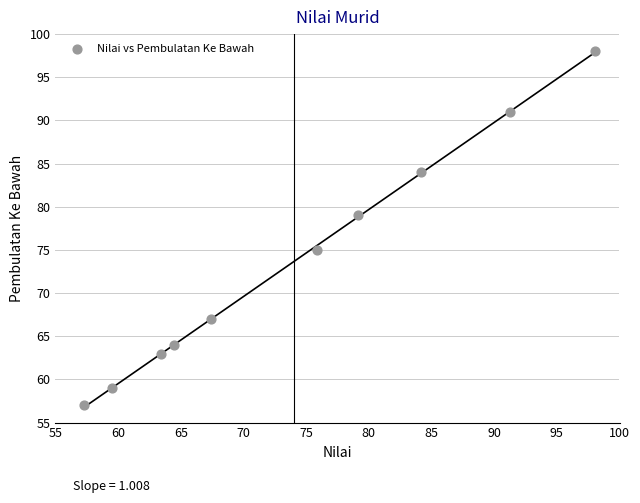

What is the range of Y values (max minus min)?

41